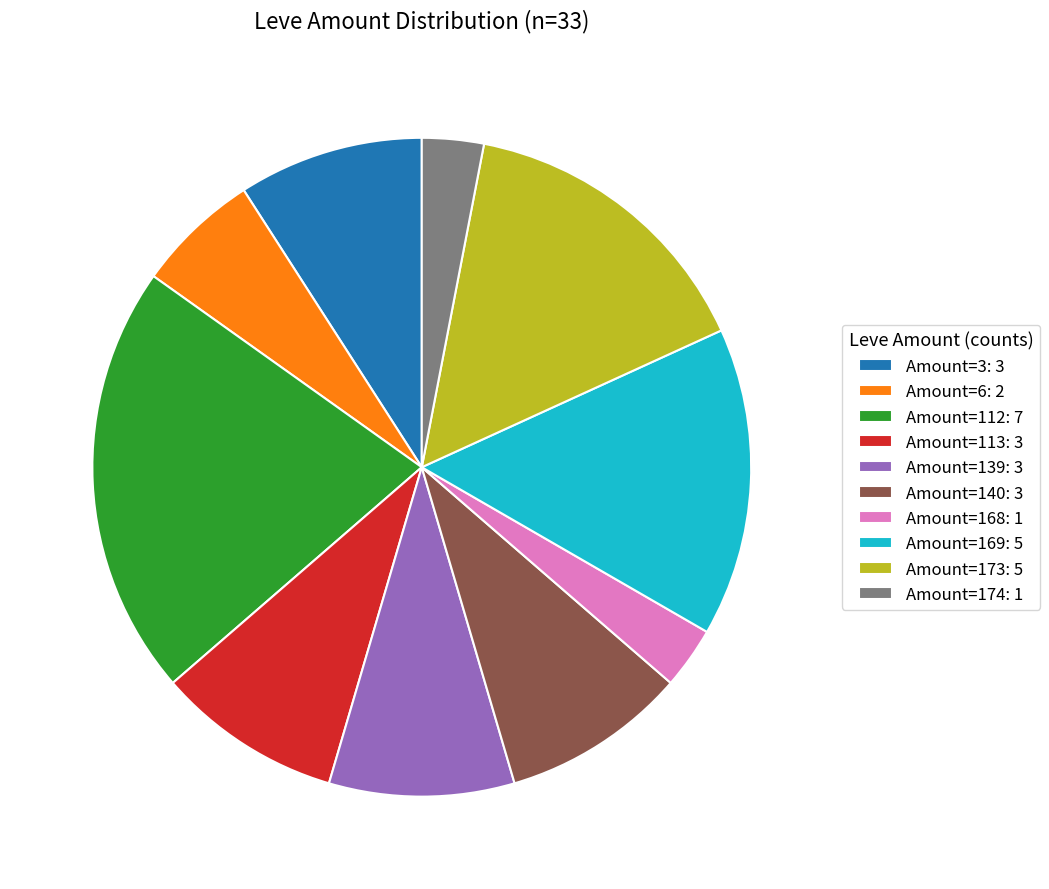

Combined, do Amount=173: 5 and Amount=174: 1 account for over 50%?

No